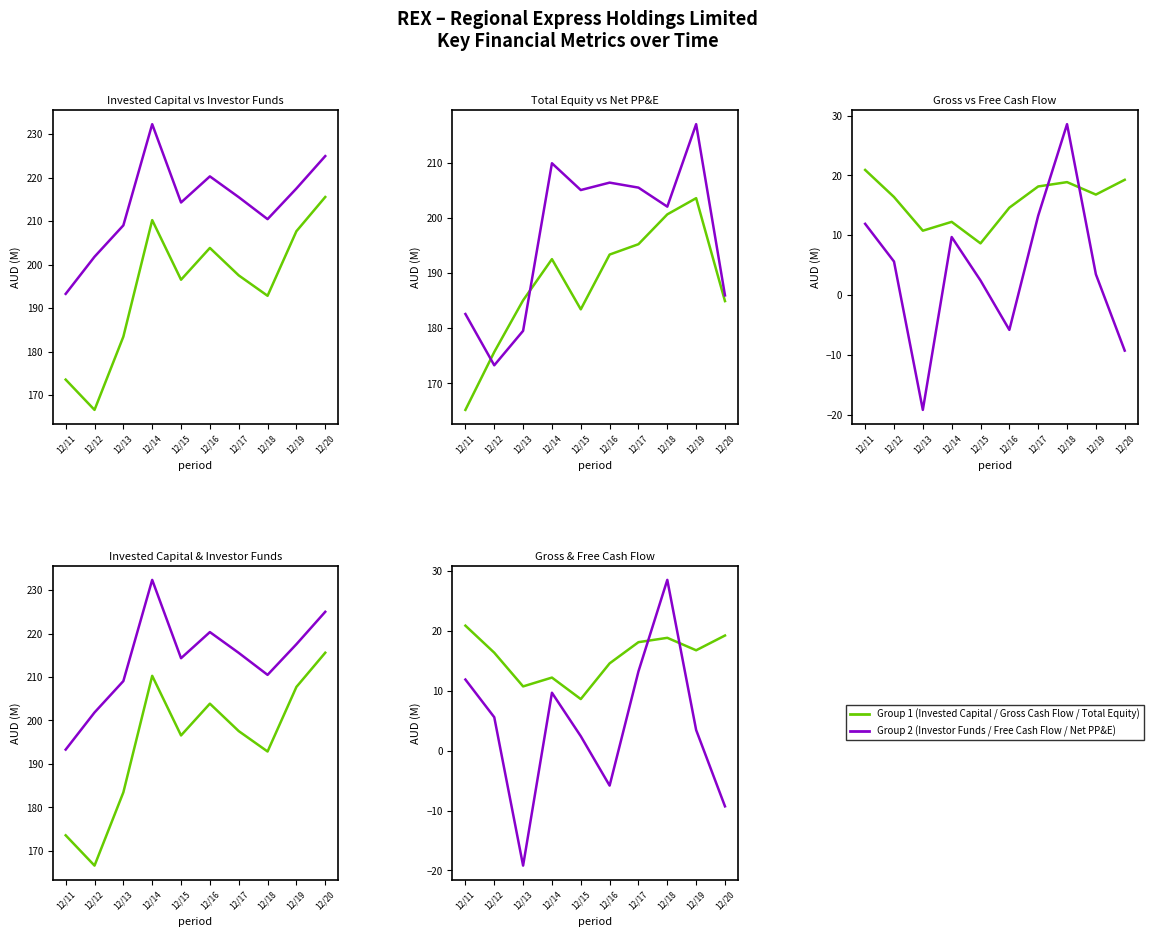

True or false: Free Cash Flow and Net PP&E cross at least once.

False